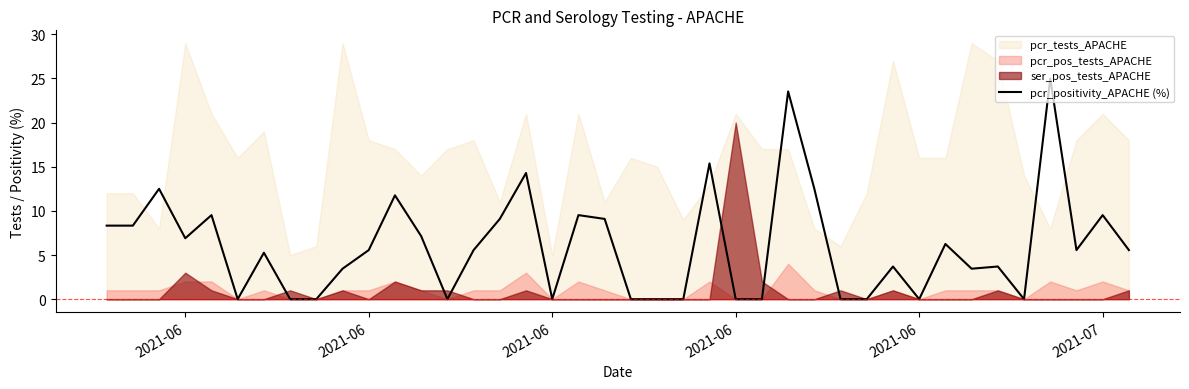

At which category does the data reach its first local peak?

2021-06